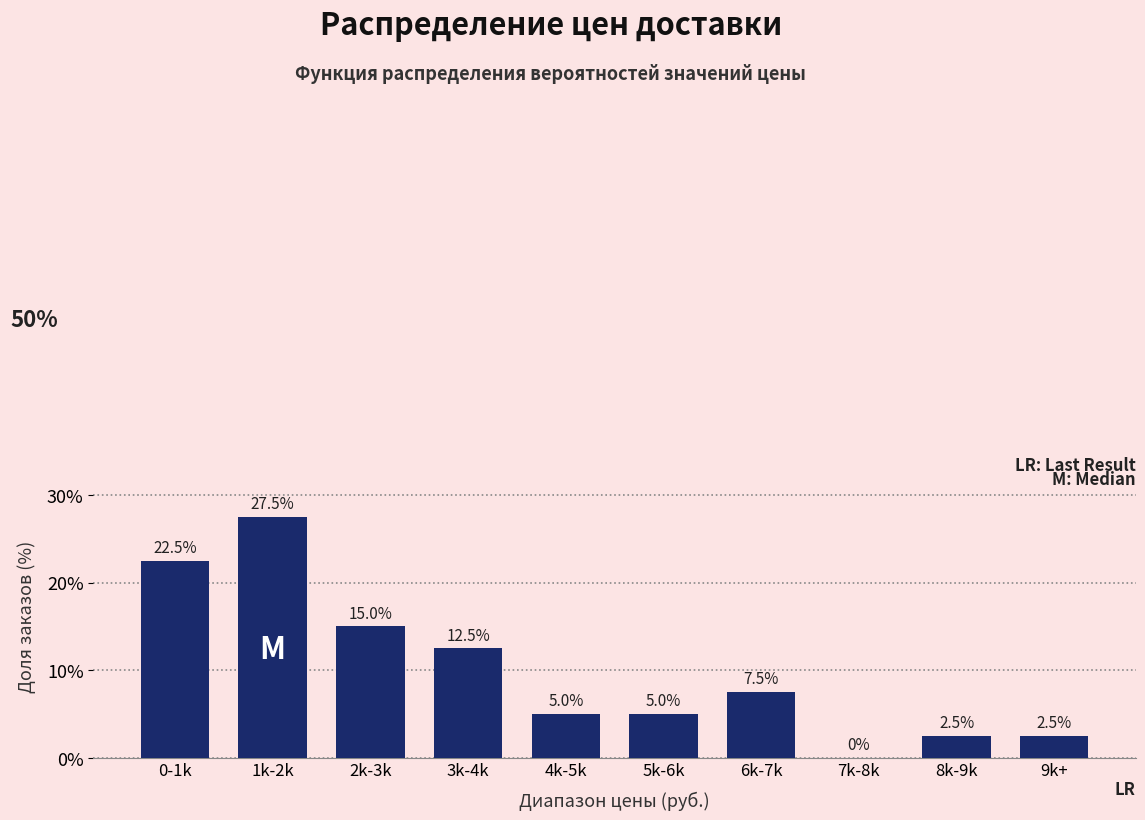

Reading left to right, extract all data points from this chart.

0-1k=22.5	1k-2k=27.5	2k-3k=15.0	3k-4k=12.5	4k-5k=5.0	5k-6k=5.0	6k-7k=7.5	7k-8k=0.0	8k-9k=2.5	9k+=2.5